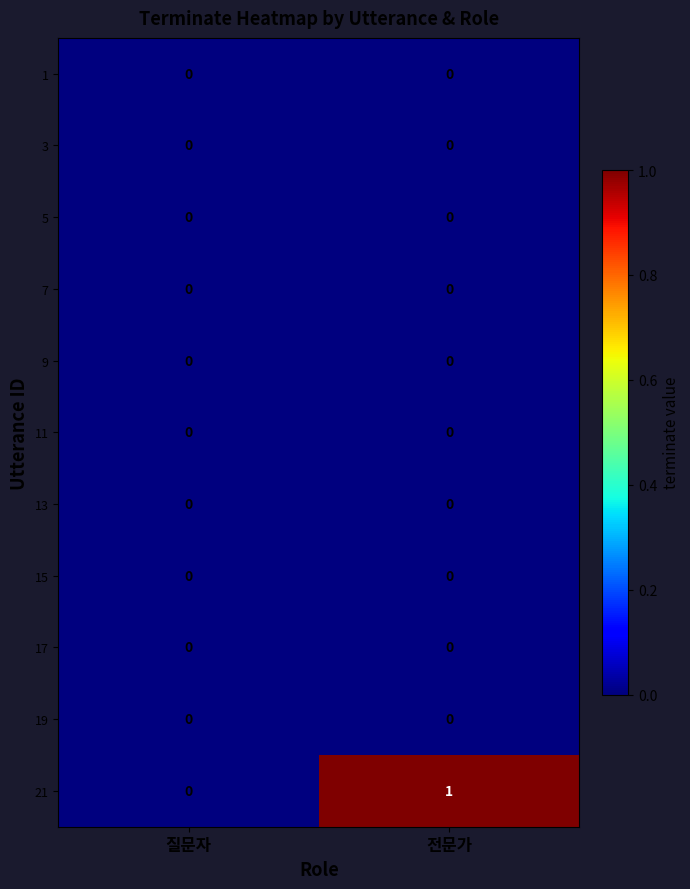

Which series has the largest total across all categories?

21